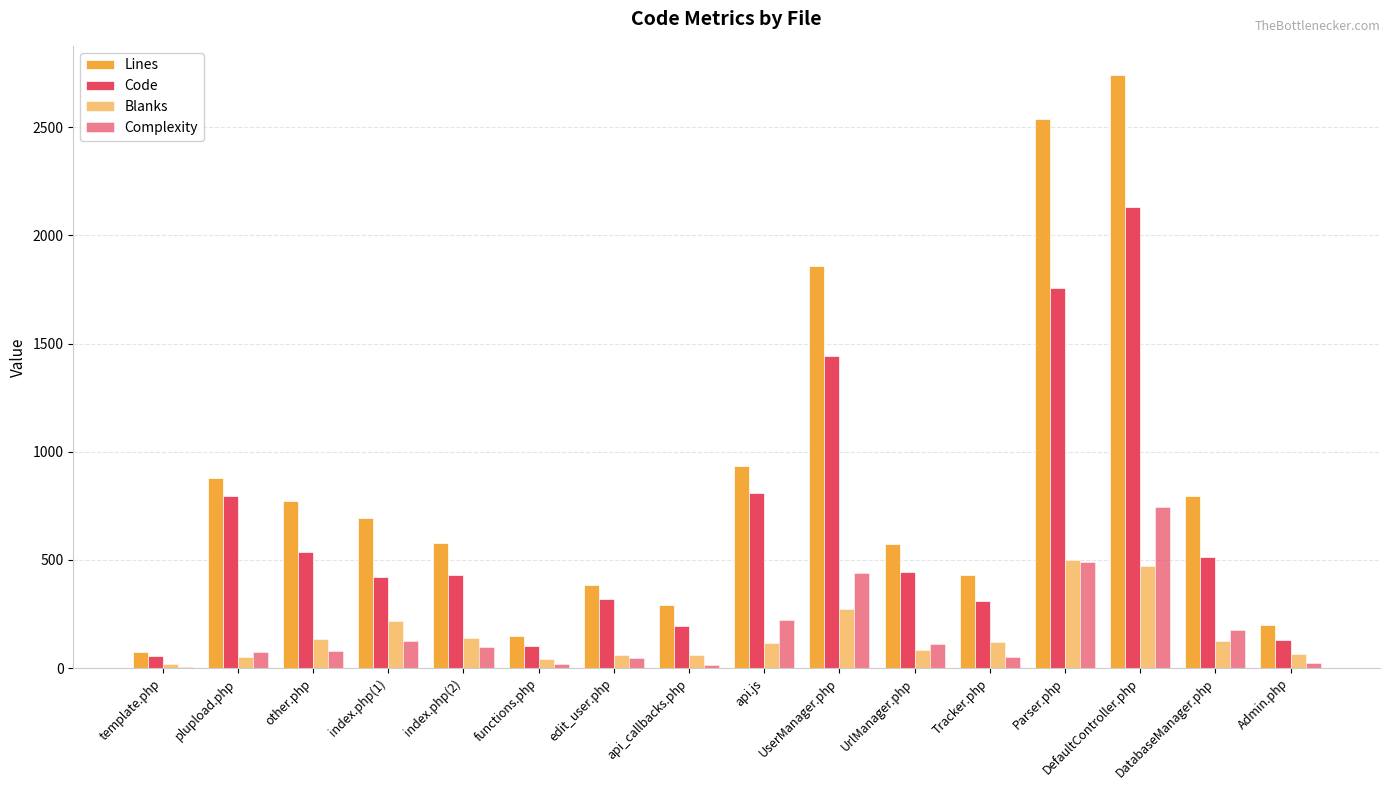

Which series changed the most between other.php and Tracker.php?

Lines